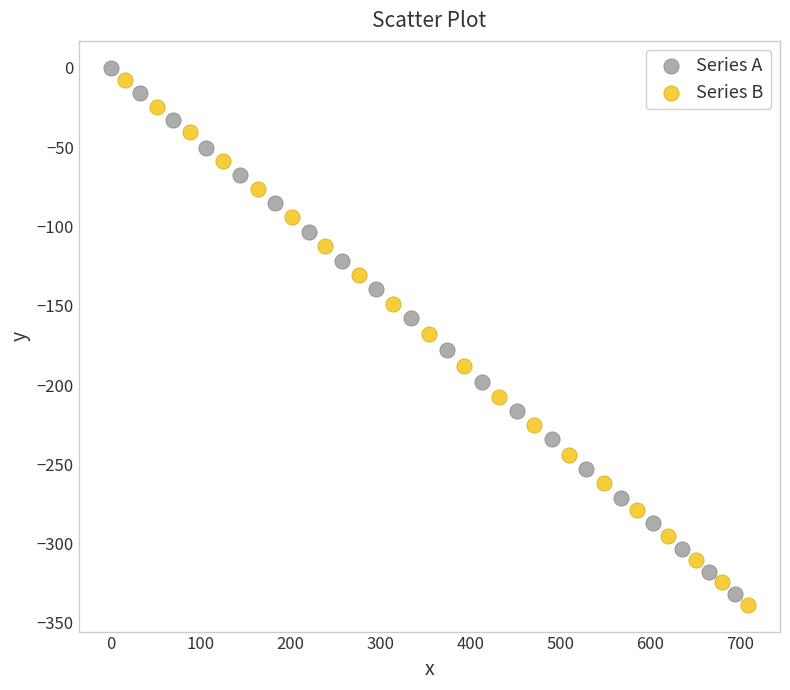

What are all the series names shown in the legend?

Series A, Series B